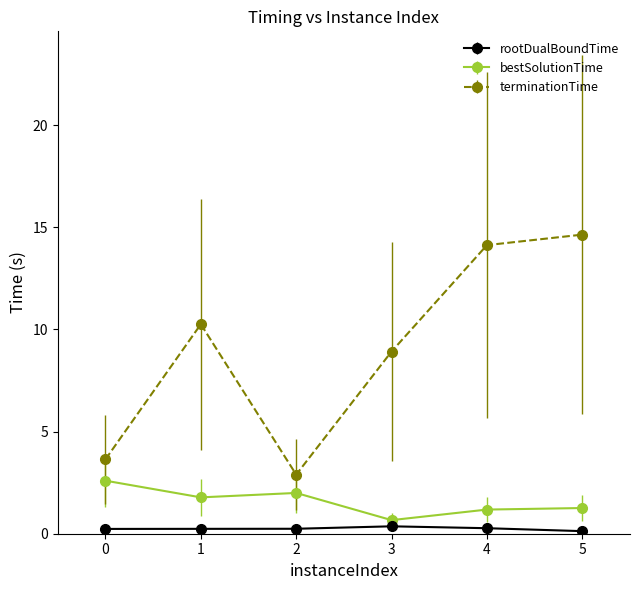

True or false: terminationTime and rootDualBoundTime cross at least once.

False